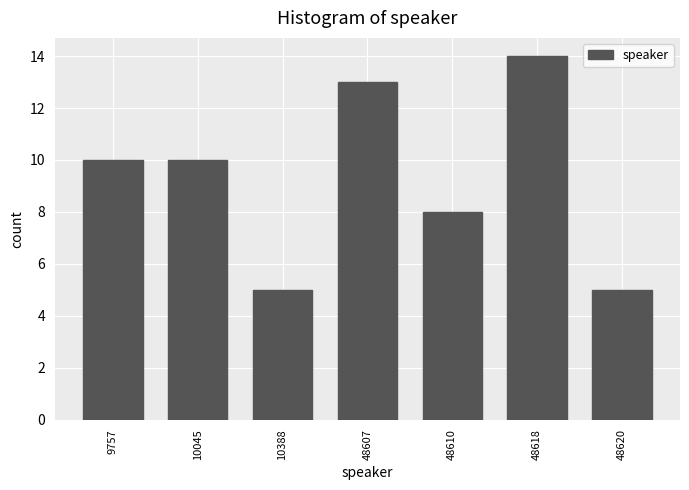

Reading left to right, list all the values displayed in this chart.

10	10	5	13	8	14	5